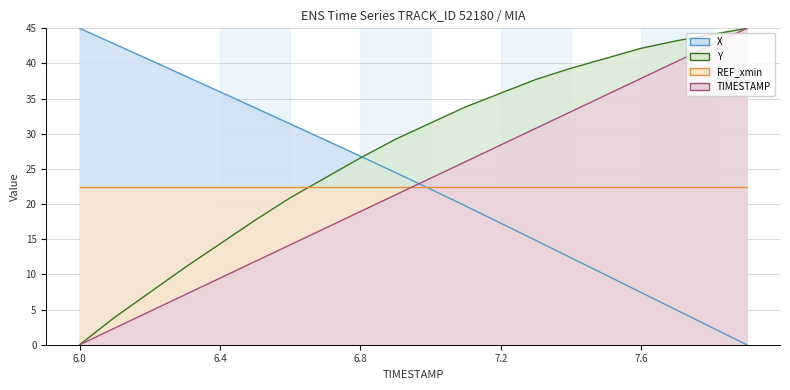

What are all the series names shown in the legend?

X, Y, REF_xmin, TIMESTAMP